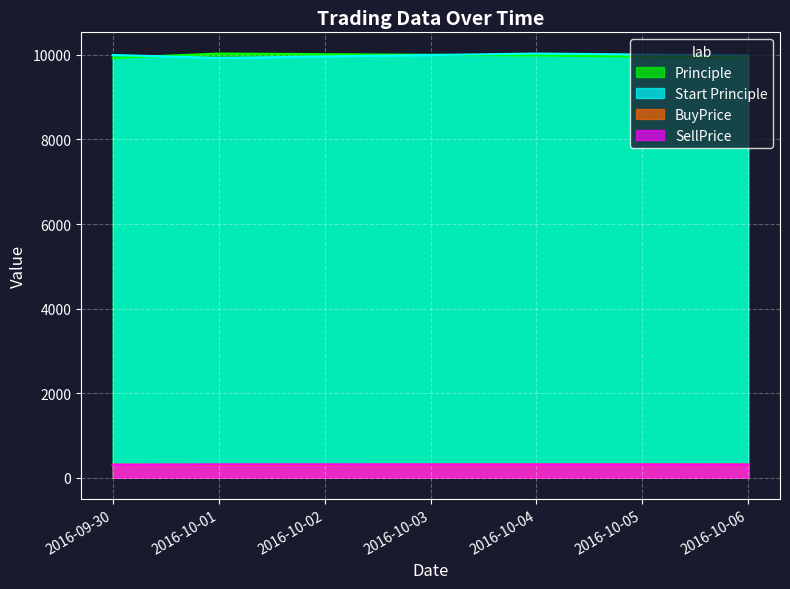

At which category is the sum across all series the highest?

2016-10-04